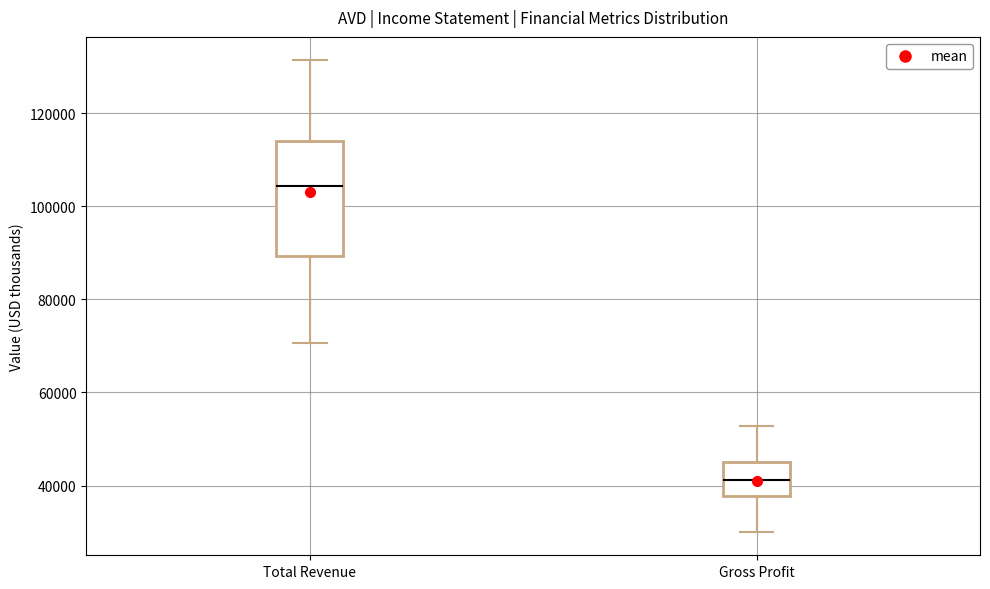

Reading left to right, read every box against the y-axis: the position of its median line, the range the box covers, and the ends of its whiskers. The values are not printed on the chart, so give them approximately, as read against the axis.

Total Revenue: median 104000, box 90000 to 114000, whiskers 70000 to 132000
Gross Profit: median 42000, box 38000 to 46000, whiskers 30000 to 52000